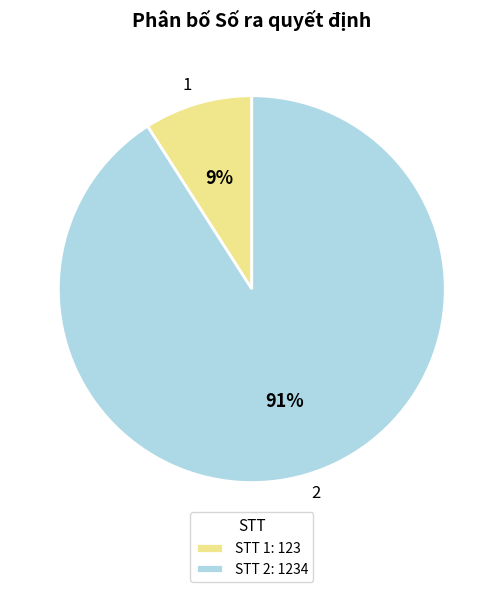

What is the ratio of the value at 1 to the value at 2?

0.1